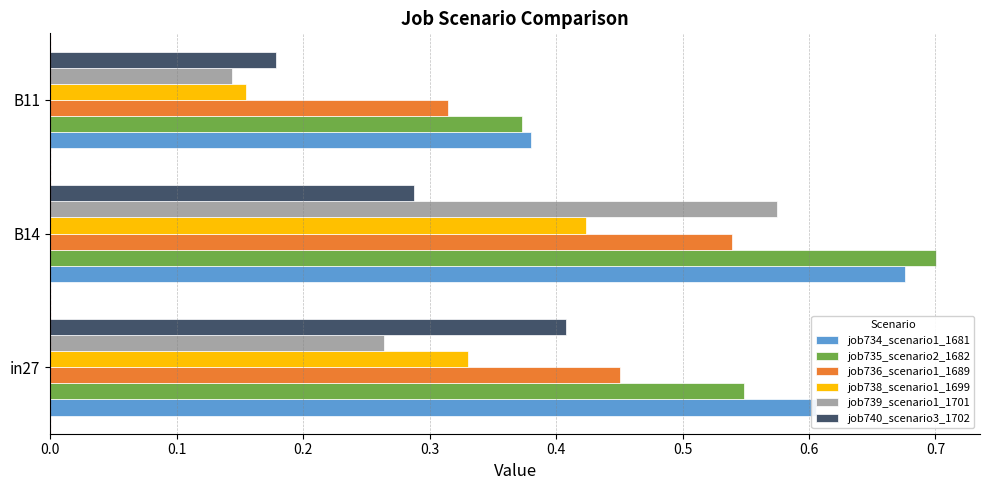

Rank the series at in27 from highest to lowest value.

job734_scenario1_1681, job735_scenario2_1682, job736_scenario1_1689, job740_scenario3_1702, job738_scenario1_1699, job739_scenario1_1701